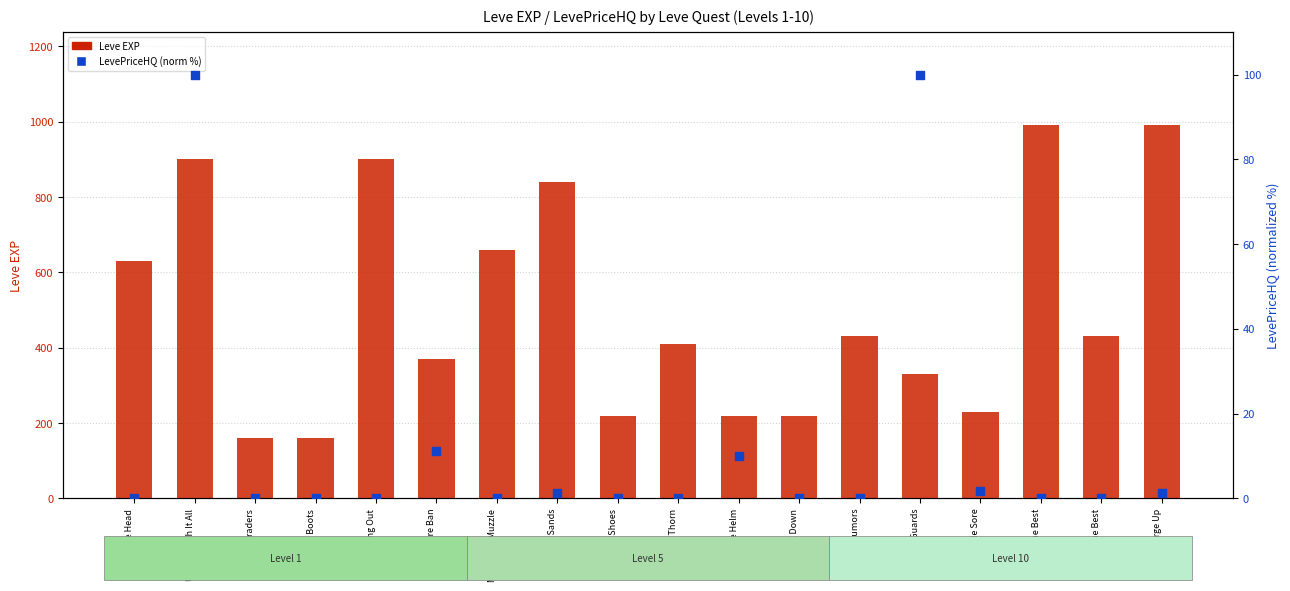

What is the total value across all series at Tan Before Ban?

381.1